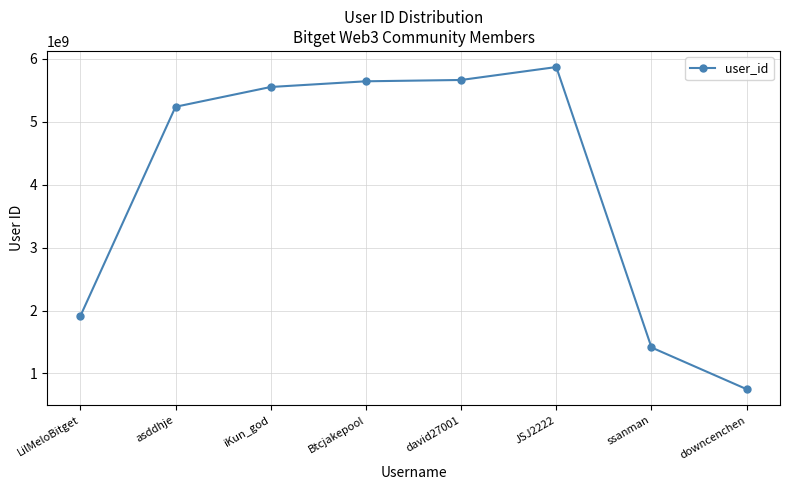

Is it true that the value at asddhje is 5236863160?

True